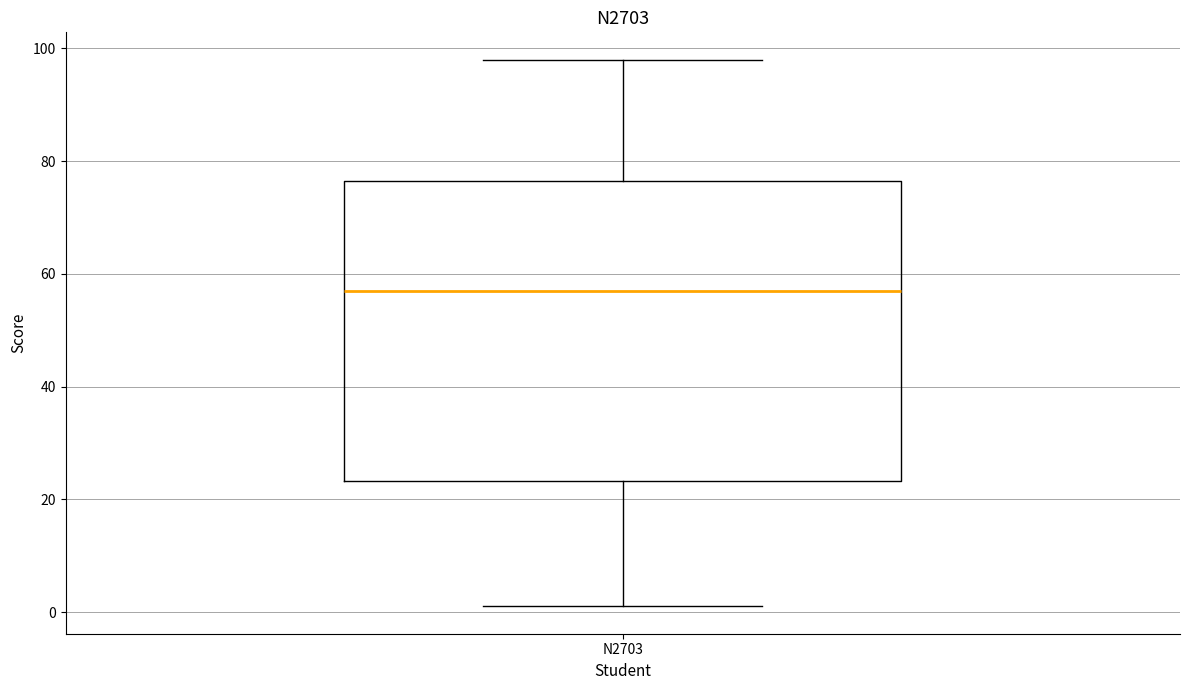

Where does the upper whisker of the box for N2703 end on the y-axis? The values are not printed on the chart, so give them approximately, as read against the axis.

98